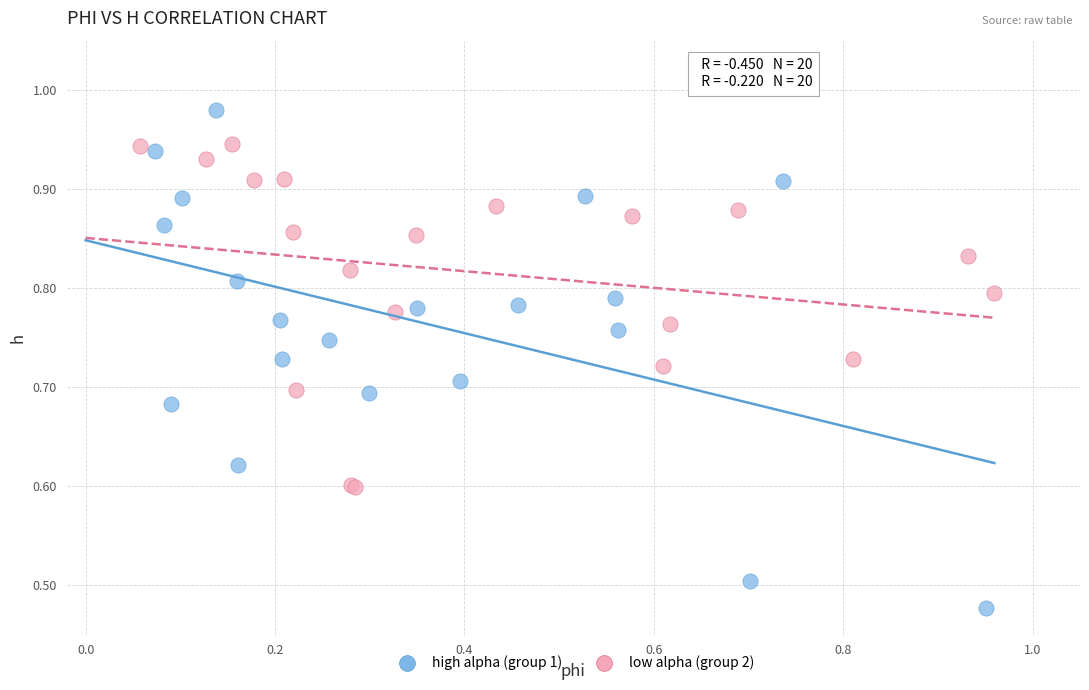

Which series reaches the minimum Y coordinate?

high alpha (group 1)